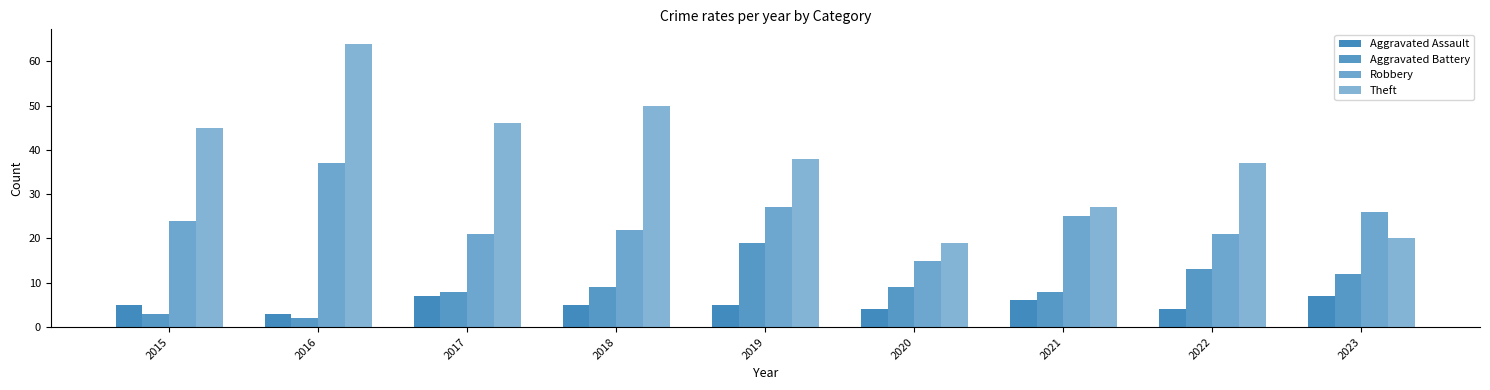

What is the spread (max minus min) of values at 2023?

19